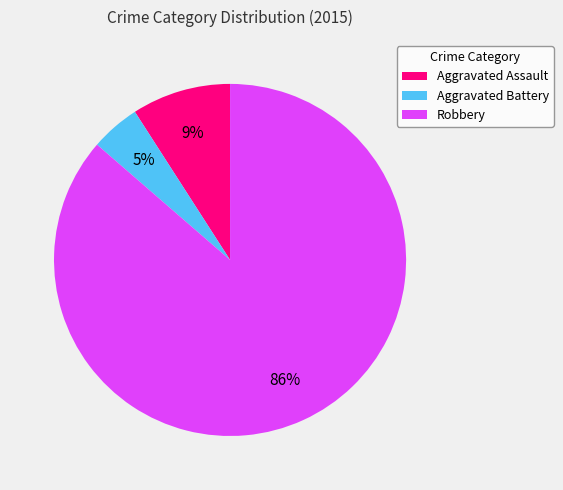

Which slice represents more than half of the pie?

Robbery